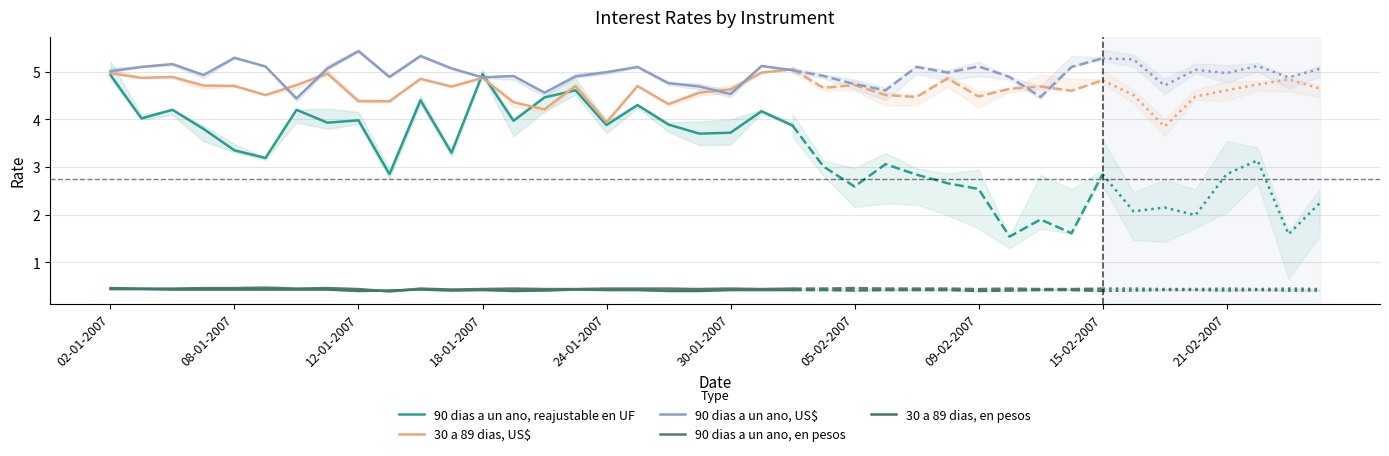

Is it true that 90 dias a un ano, US$ equals 3.1 at 18-01-2007?

False